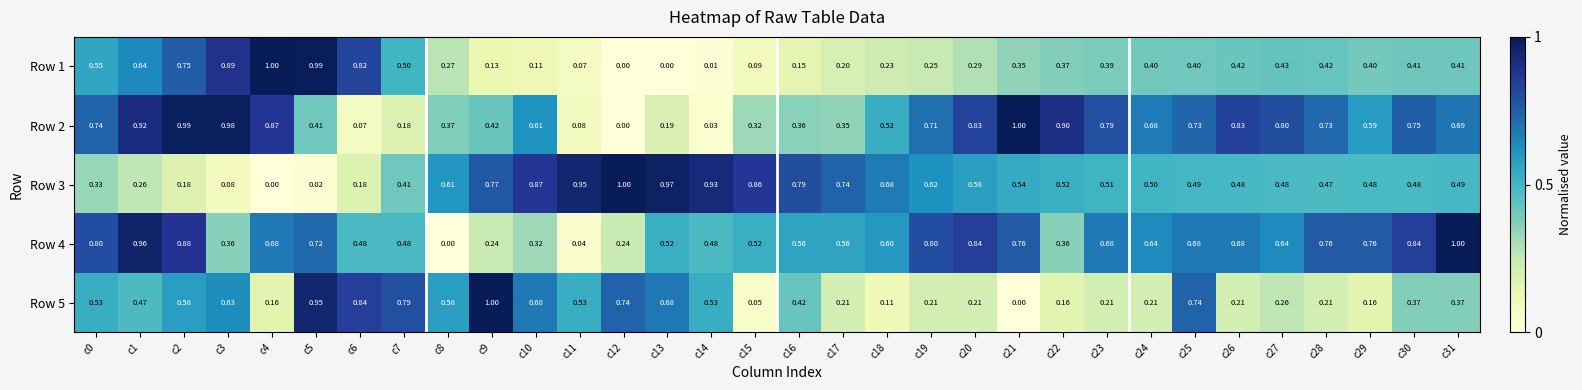

Is the value of Row 3 at c18 greater than the value of Row 5 at c4?

Yes